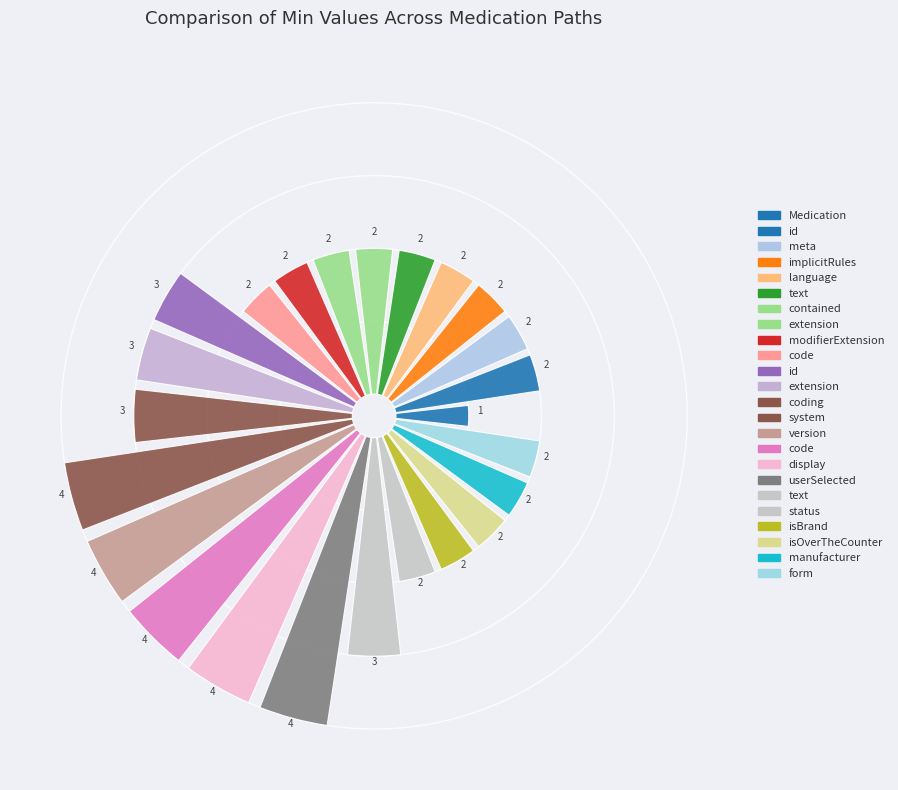

Which category accounts for the majority?

Medication.code